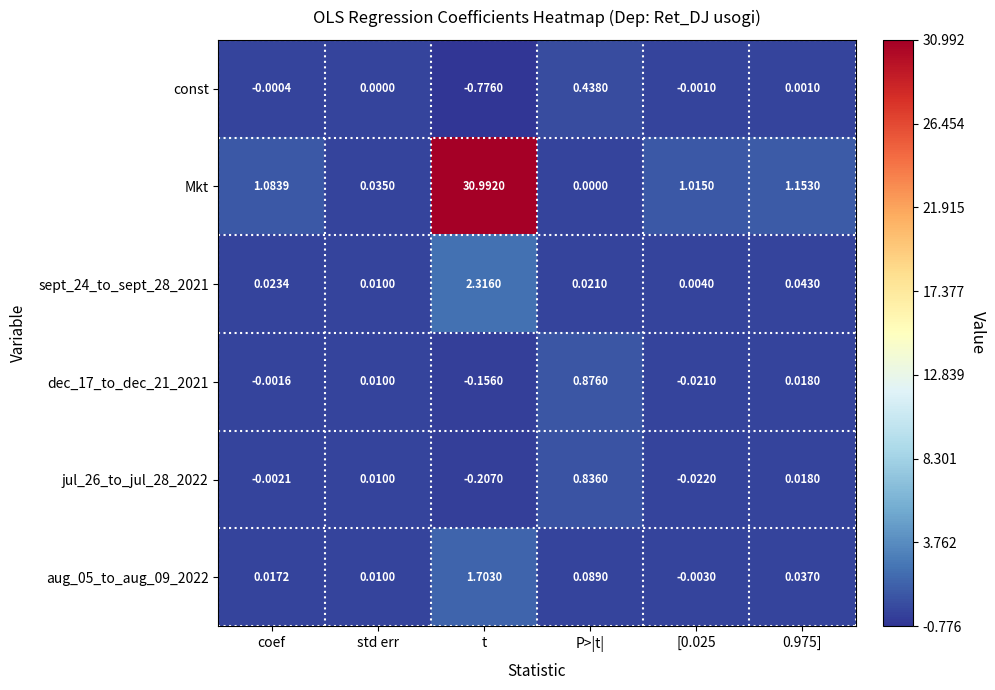

At which category is the sum across all series the highest?

t